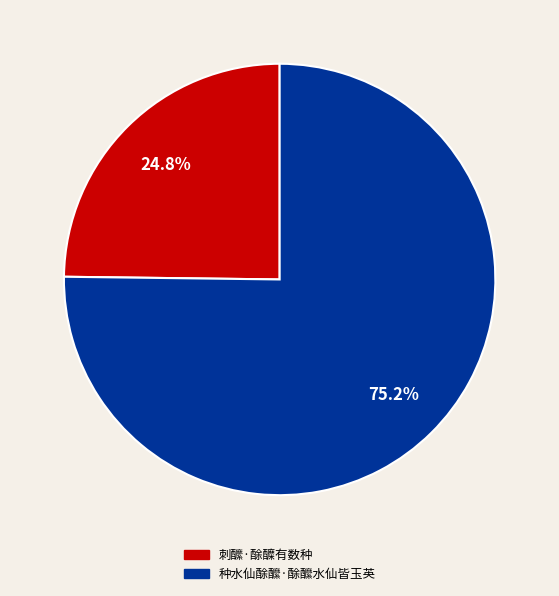

Does 种水仙酴醿·酴醿水仙皆玉英 account for over 50% of the chart?

Yes